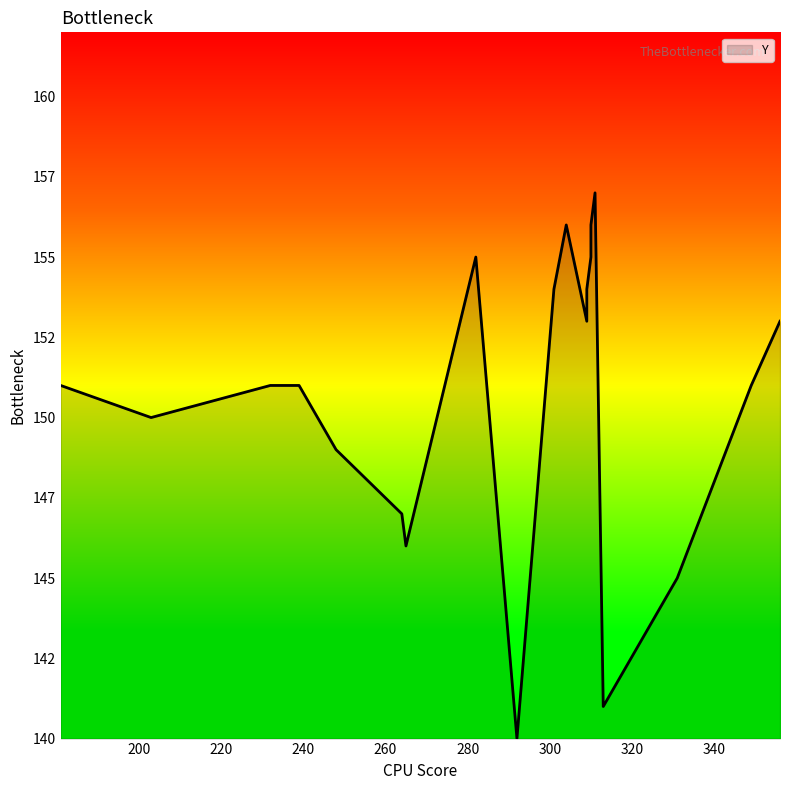

Which has a higher value, 232 or 304?

304